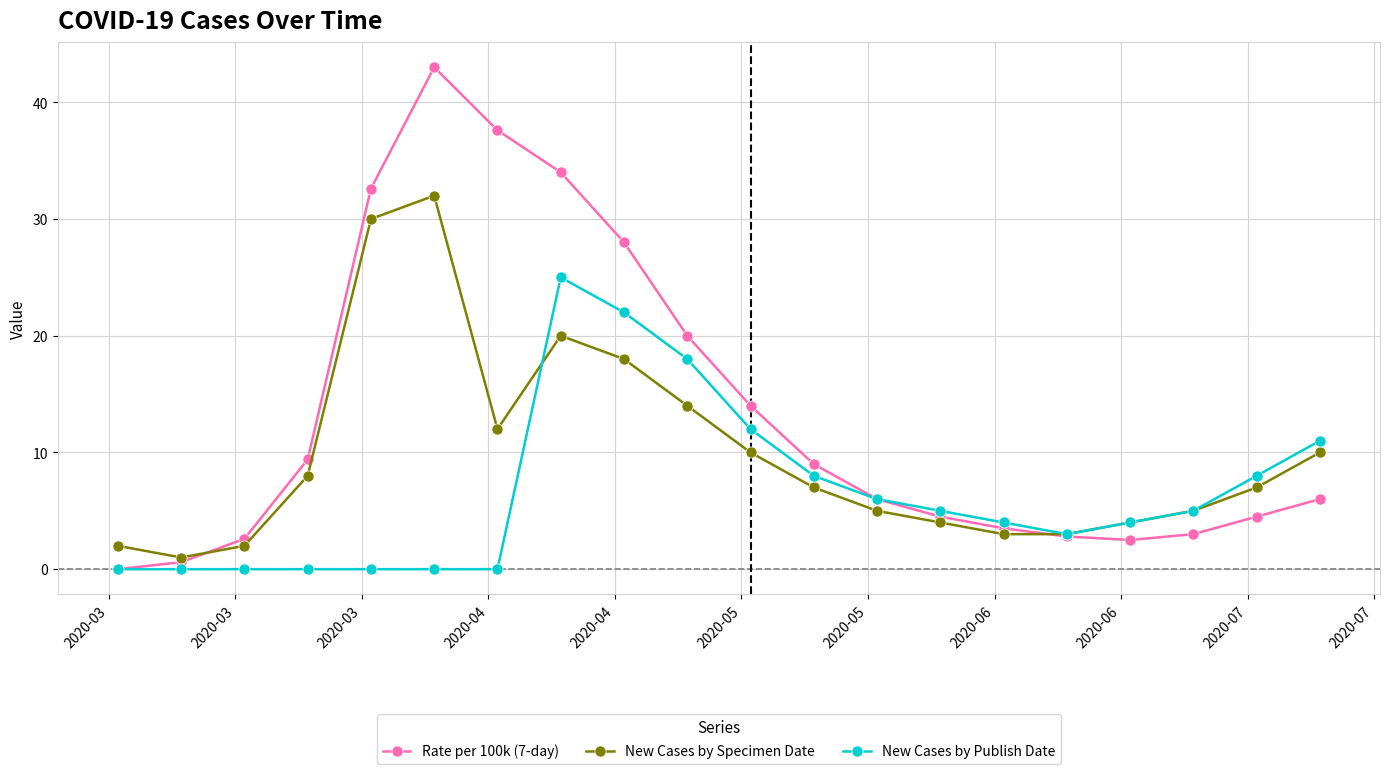

How many times do Rate per 100k (7-day) and New Cases by Specimen Date cross each other?

2